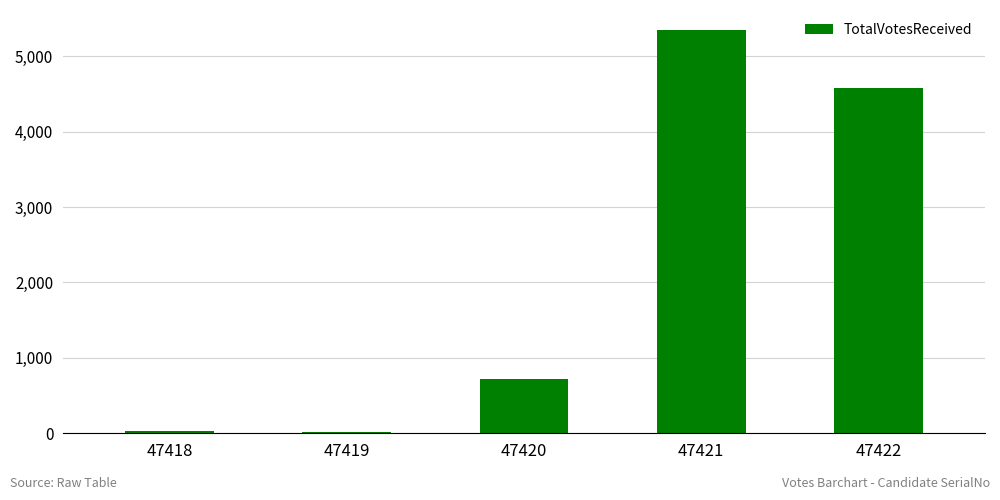

The chart shows a value of 5346 at 47421. True or false?

True